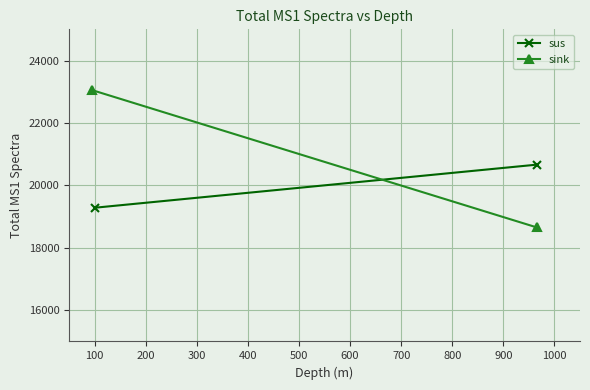

What is the total value across all series at 0?

42341